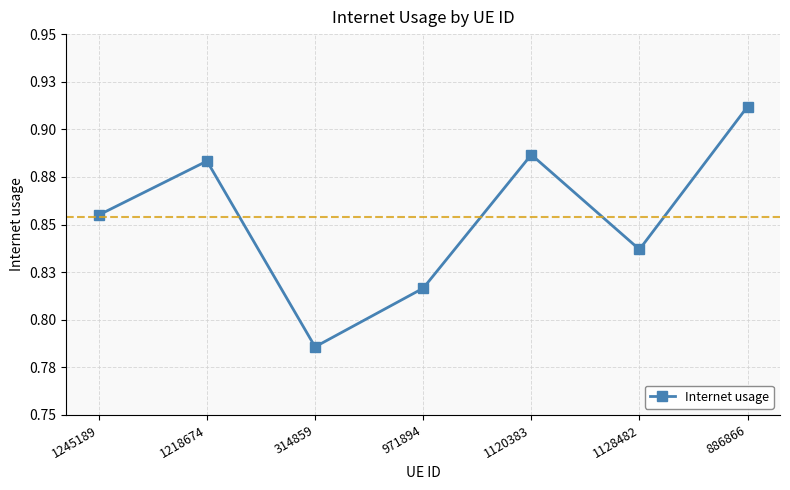

Reading left to right, list all the values displayed in this chart.

1245189=0.9	1218674=0.9	314859=0.8	971894=0.8	1120383=0.9	1128482=0.8	886866=0.9